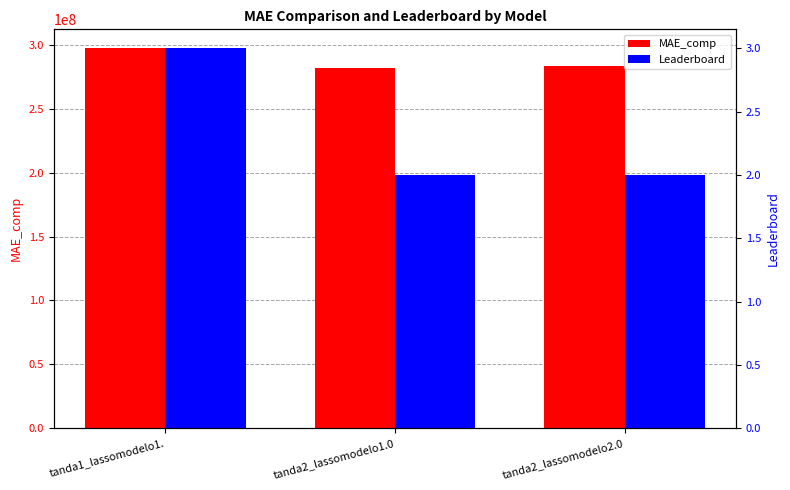

List the series in order of their overall mean, highest first.

MAE_comp, Leaderboard